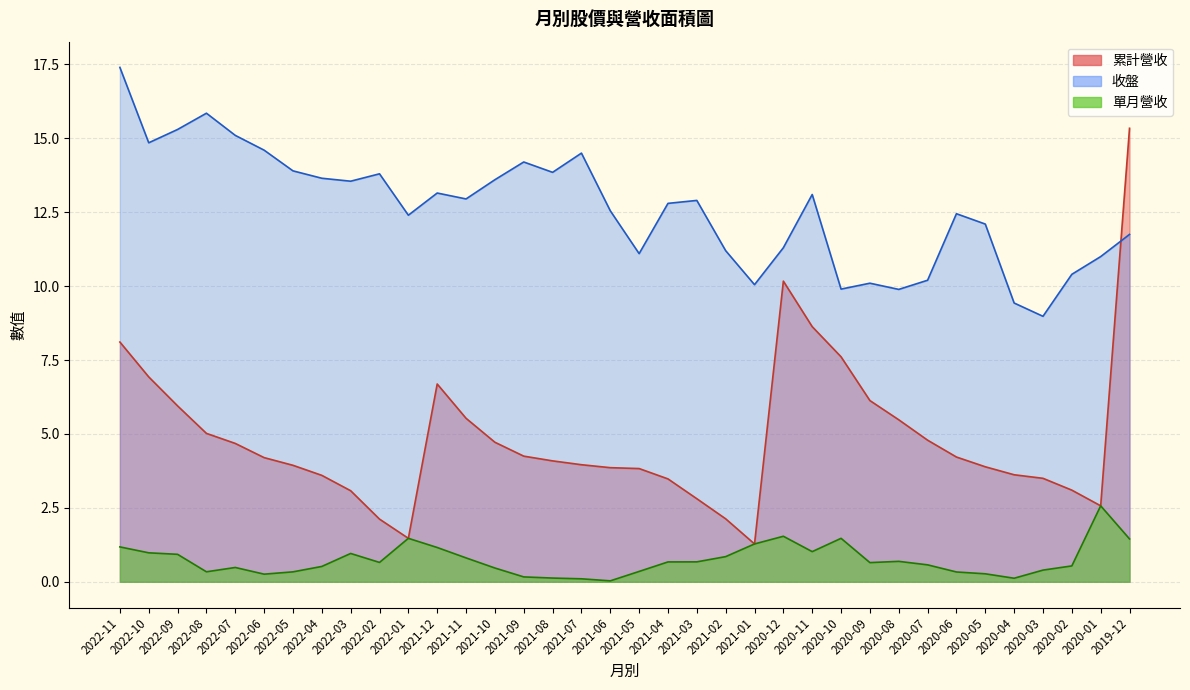

What is the sum of the 單月營收 values at 2022-08 and 2022-01?

1.8